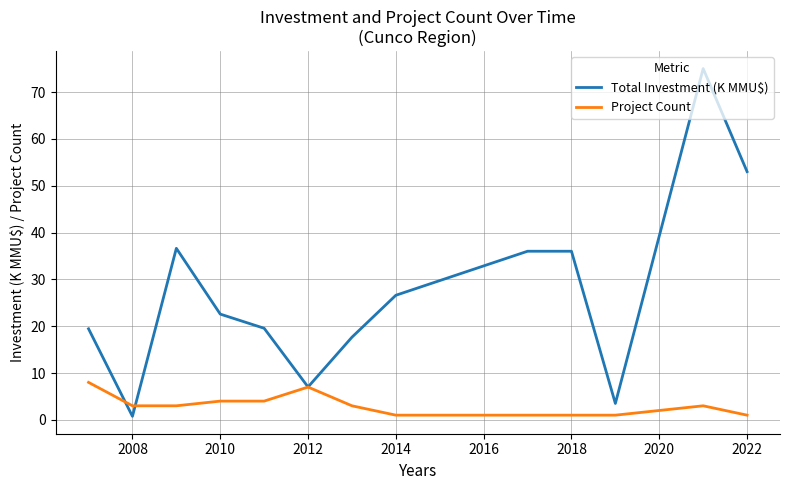

Which series has the largest total across all categories?

Total Investment (K MMU$)